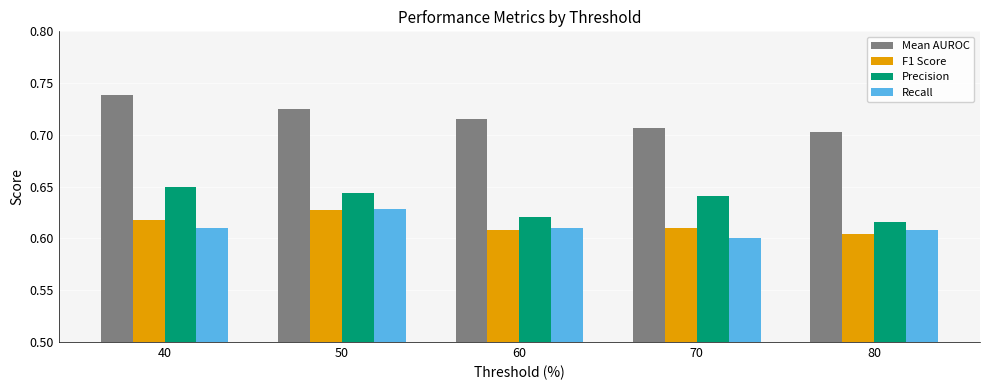

Is it true that Mean AUROC equals 0.4 at 50?

False